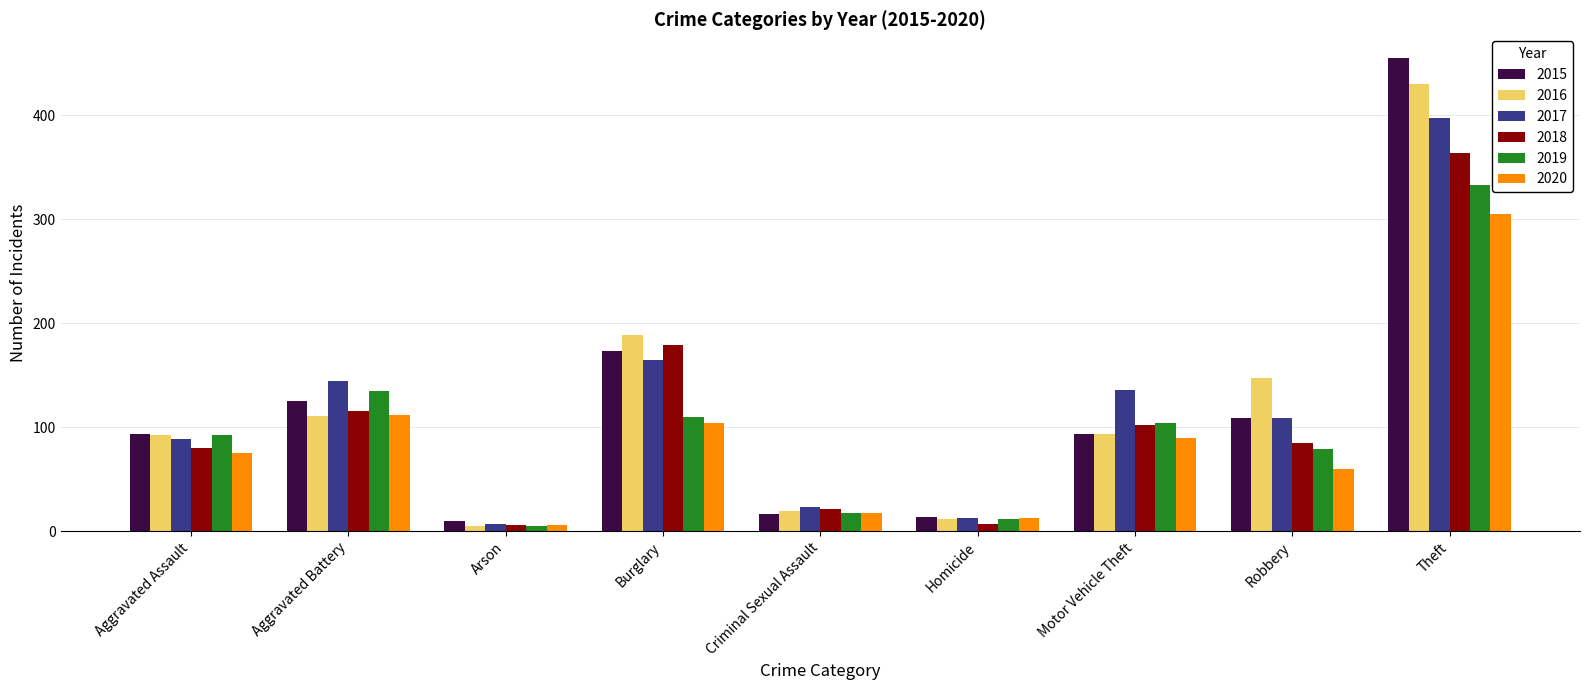

At which category is the sum across all series the highest?

Theft